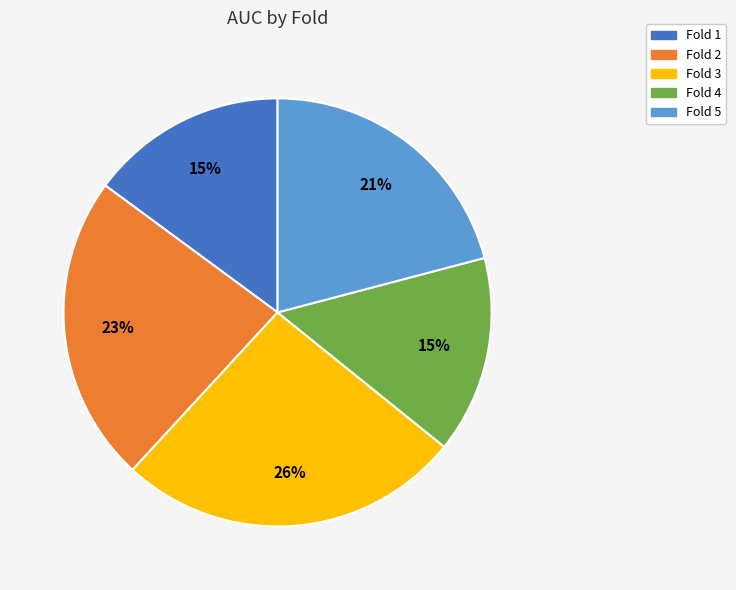

Does any single category account for the majority?

No